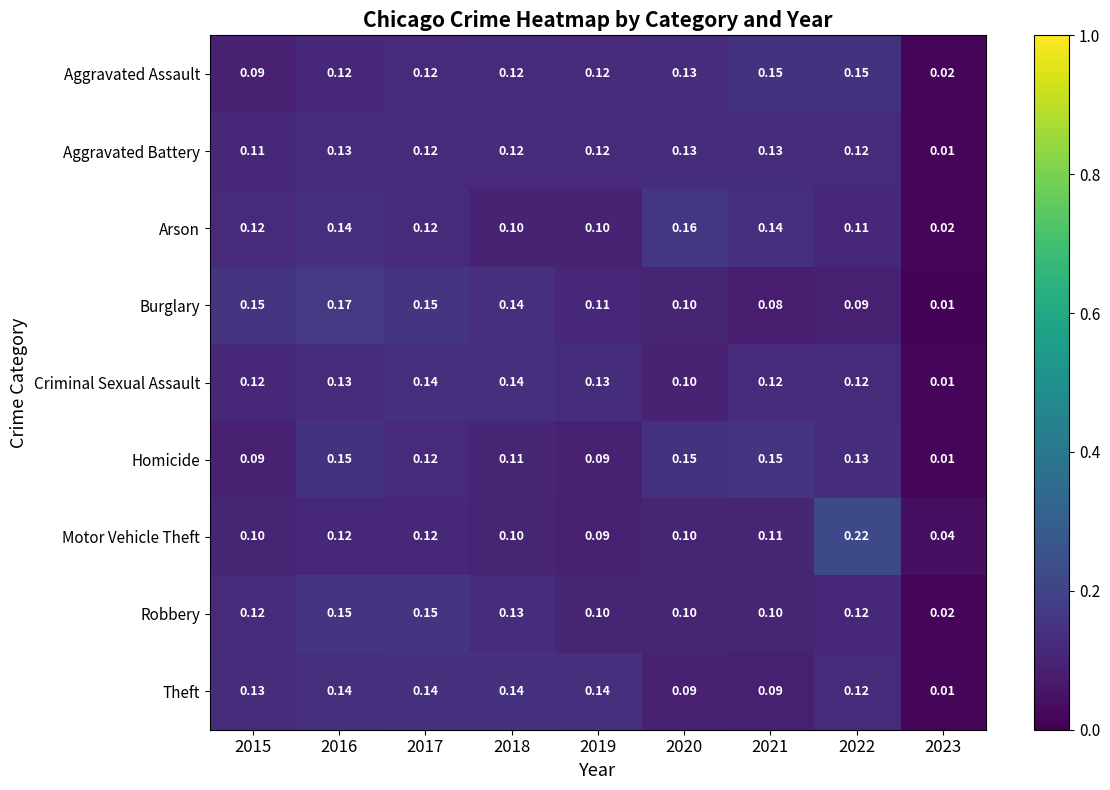

Which series has the largest total across all categories?

Aggravated Assault